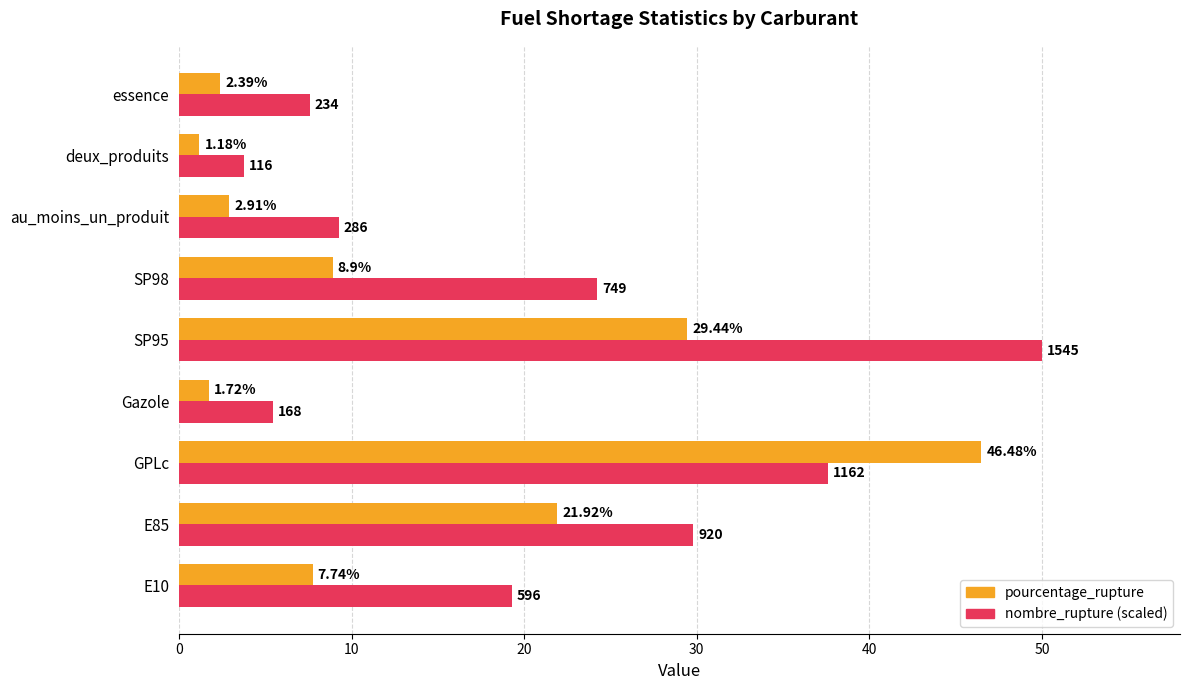

Rank the categories by pourcentage_rupture value from lowest to highest.

deux_produits, Gazole, essence, au_moins_un_produit, E10, SP98, E85, SP95, GPLc